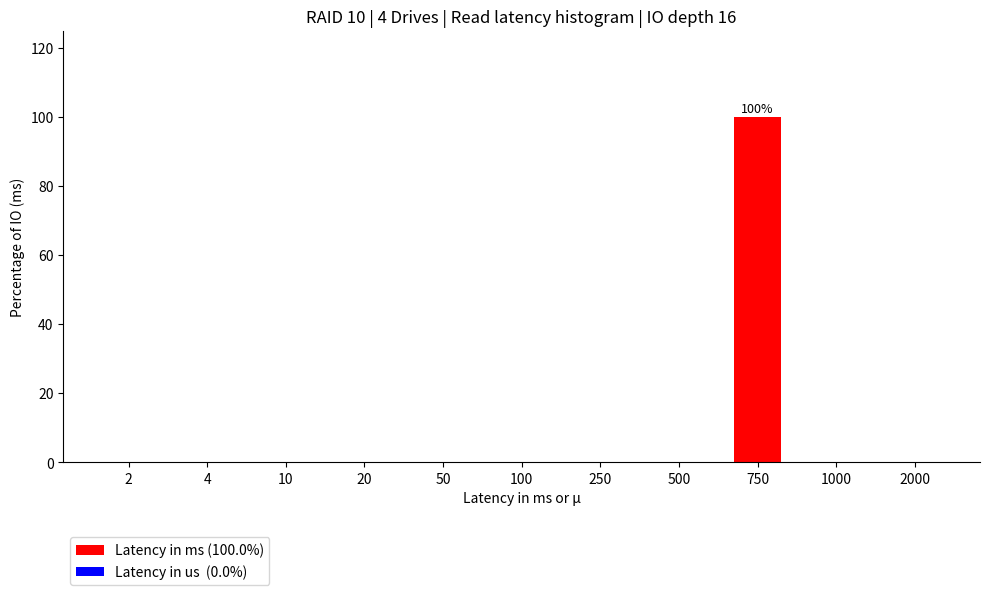

Reading right to left, what are all the values shown in this chart?

2000=0	1000=0	750=100	500=0	250=0	100=0	50=0	20=0	10=0	4=0	2=0